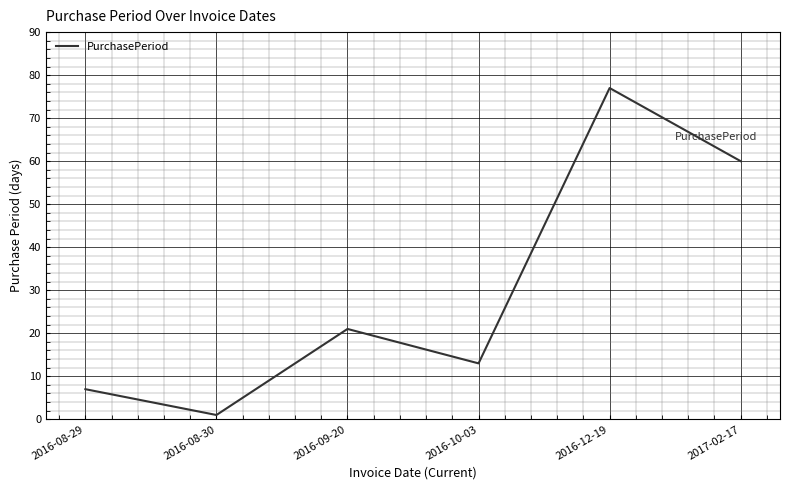

What is the greatest value displayed?

77